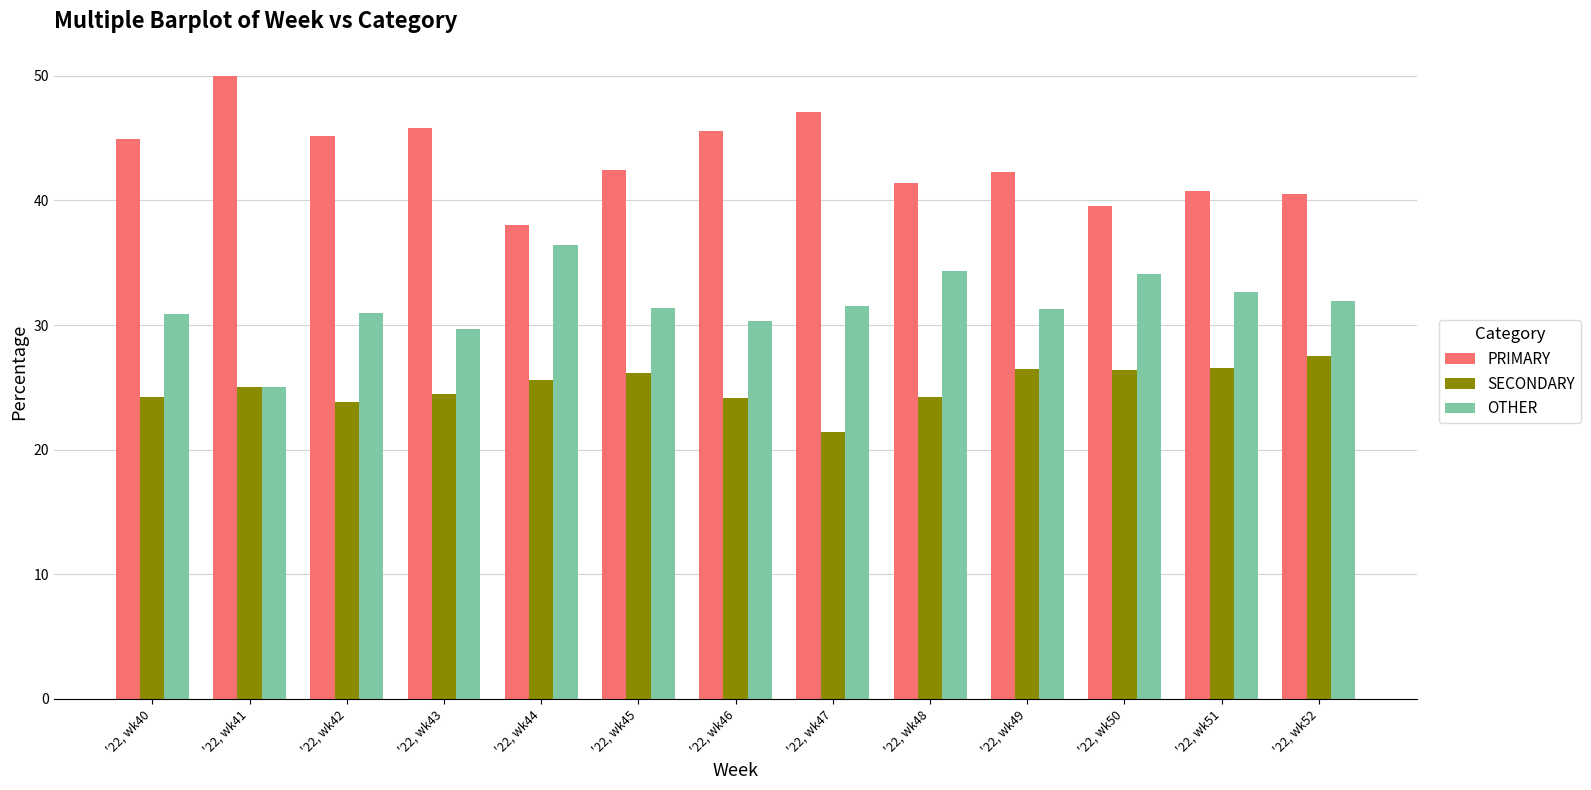

Read the SECONDARY value at '22, wk51.

26.5